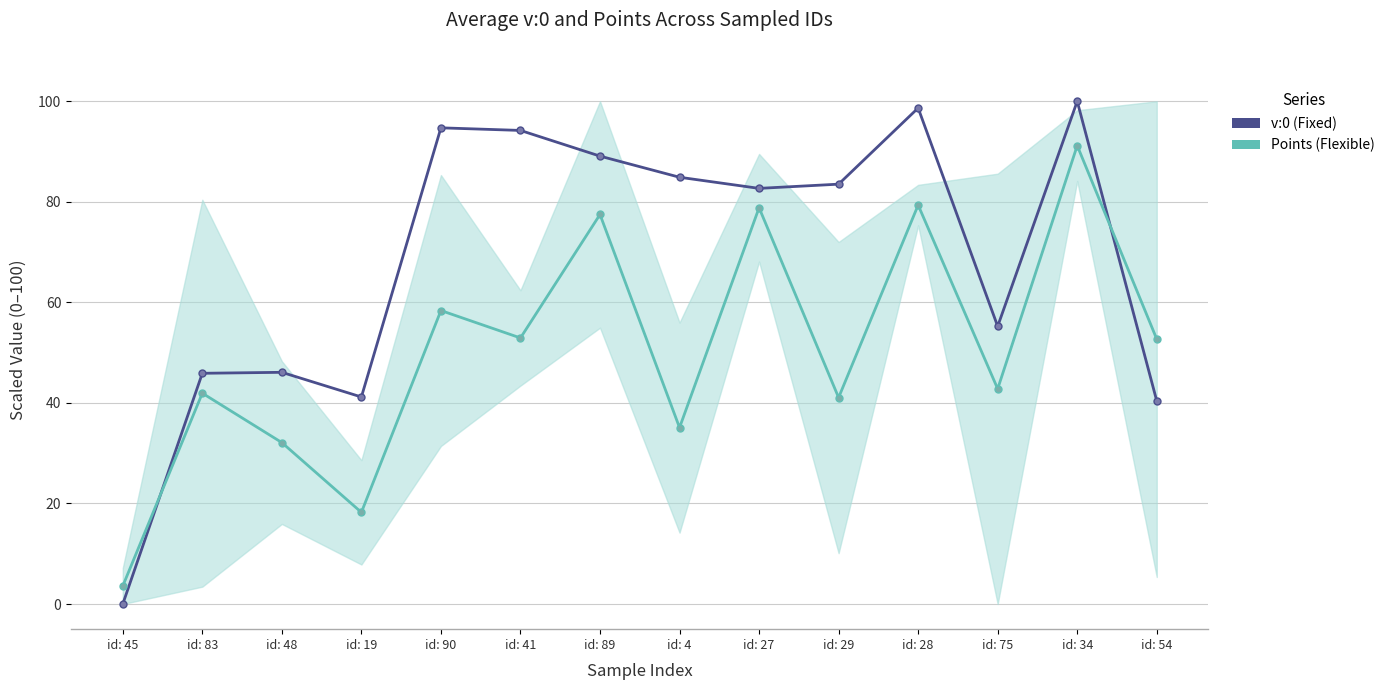

Which series has the largest total across all categories?

v:0 (Fixed)